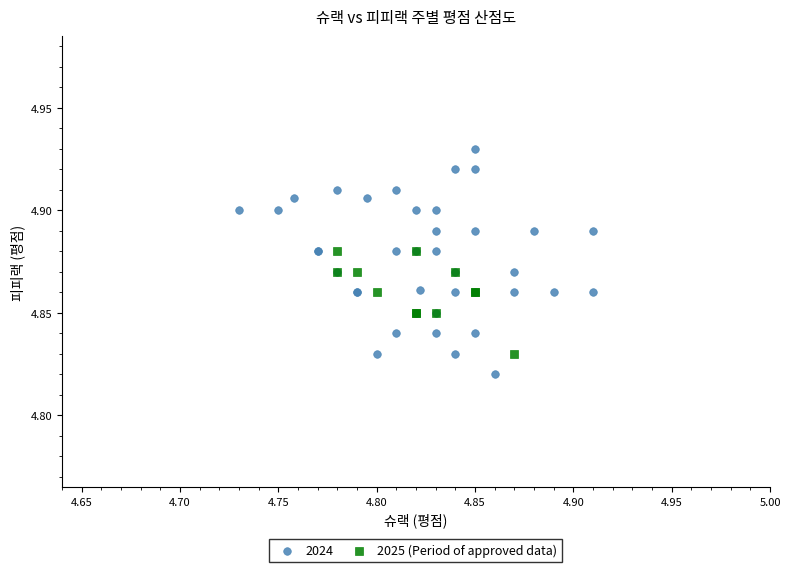

Which series has the widest spread of Y values?

2024